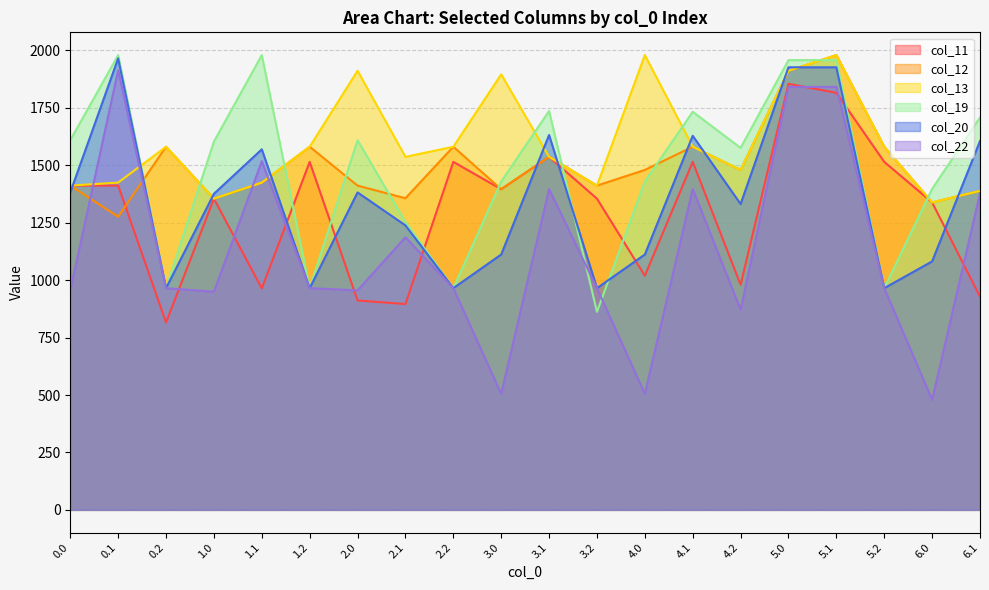

What is the value of the col_20 point at the 3rd from the left?

965.2